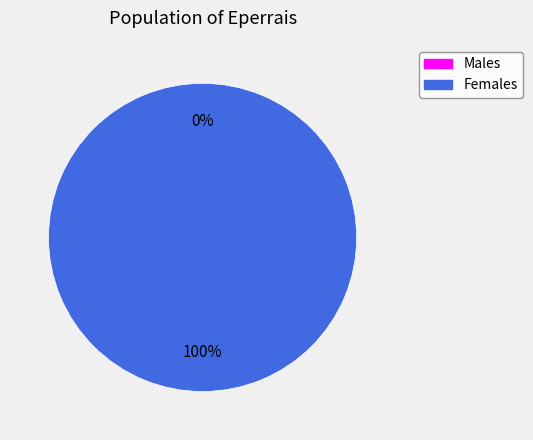

Between 1661455346 and 1646252305, which is larger?

1661455346